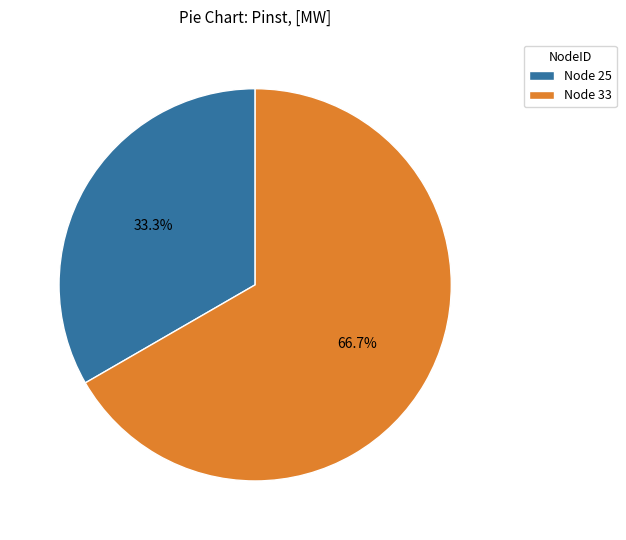

Is there a majority slice in this chart?

Yes